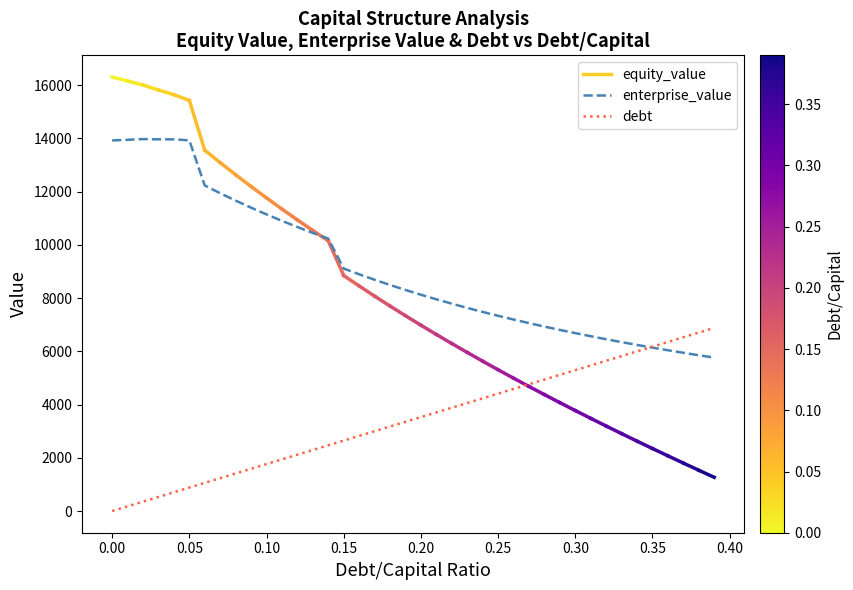

What is the maximum value shown in the chart?

13973.2